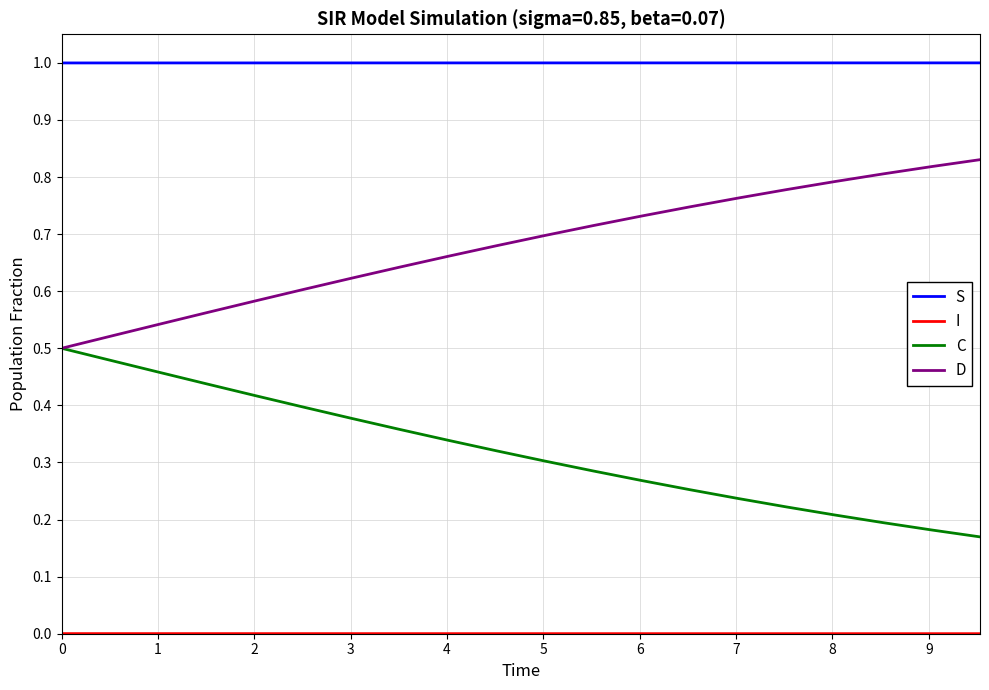

True or false: C and S cross at least once.

False